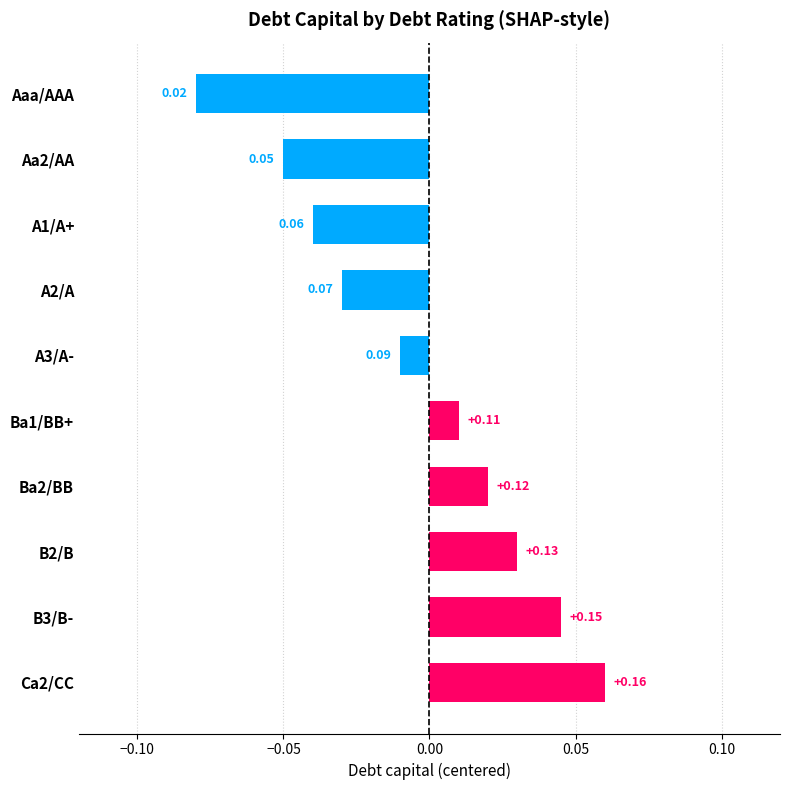

Which has a higher value, Ba1/BB+ or Ba2/BB?

Ba2/BB